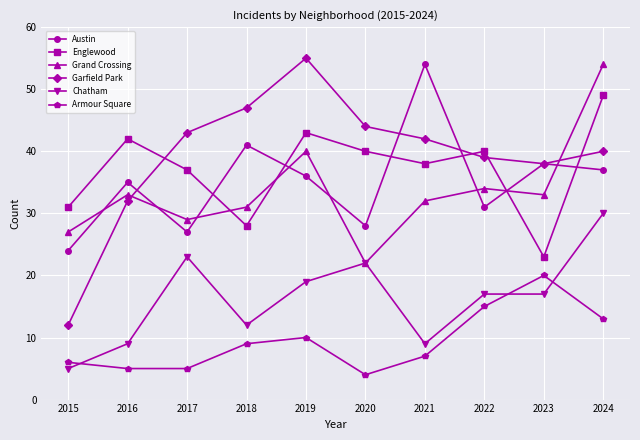

How many interior local valleys does the Garfield Park series have?

1